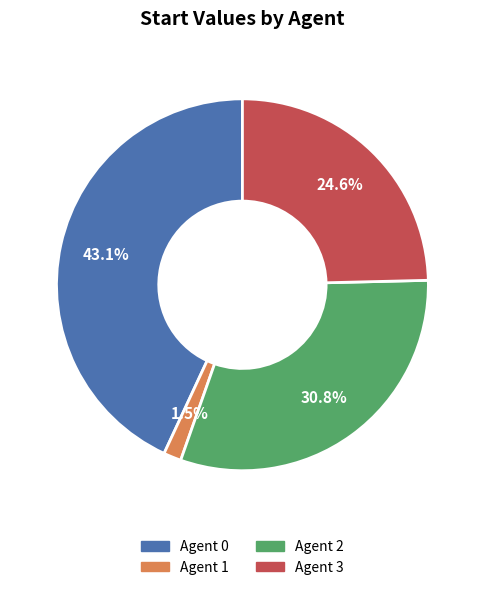

Is there any slice that represents more than half of the pie?

No